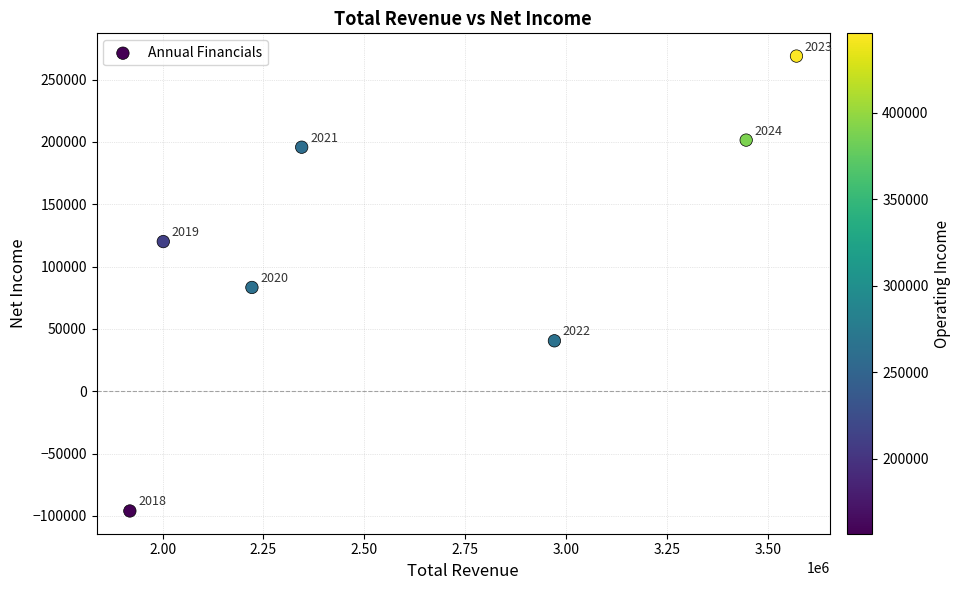

What Y value in the scatter plot is closest to 86350?

83200